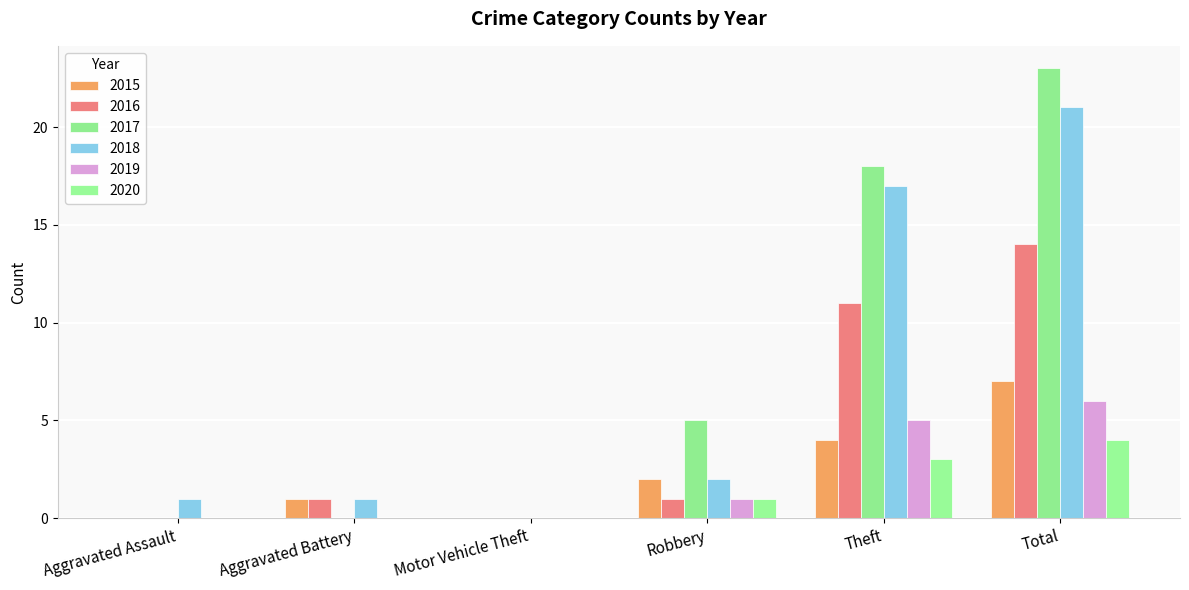

How many series are shown in this chart?

6